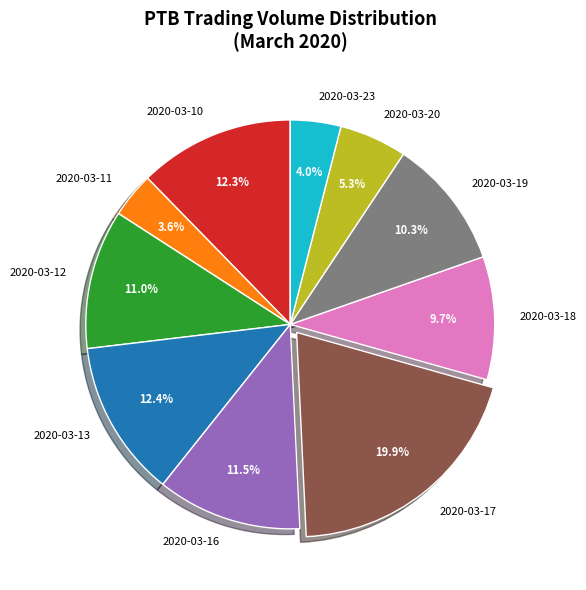

Which category has the biggest portion of the pie?

2020-03-17